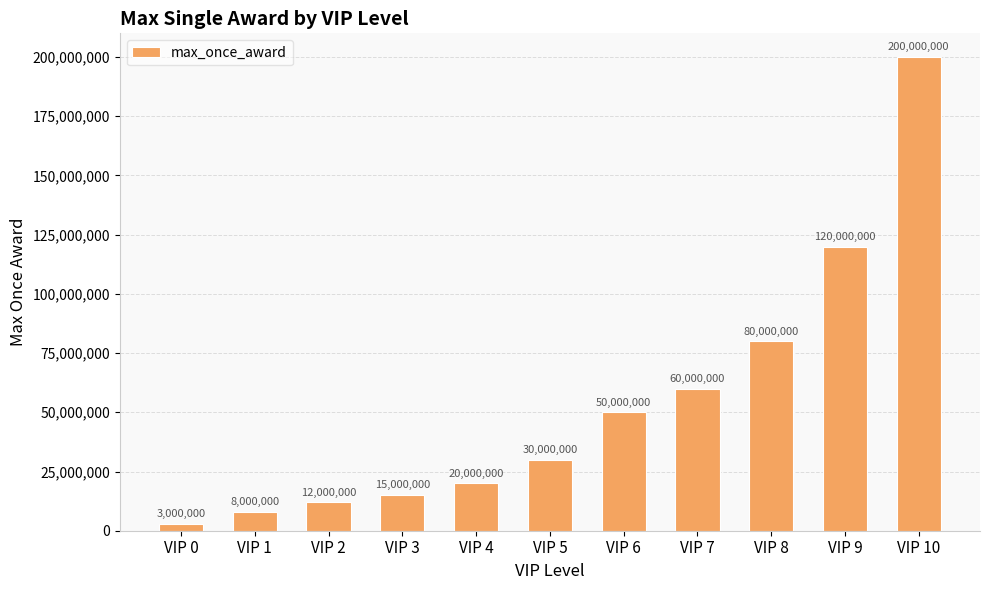

What is the difference between the values at VIP 7 and VIP 6?

10000000